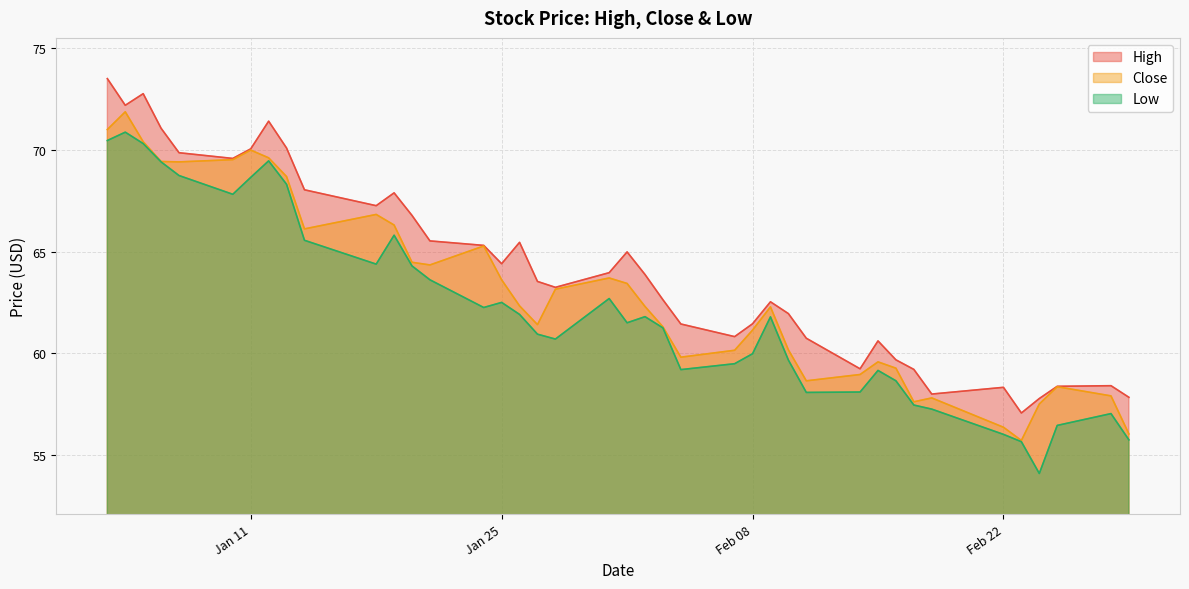

What is the value of the Close point at the 13th from the left?

64.5